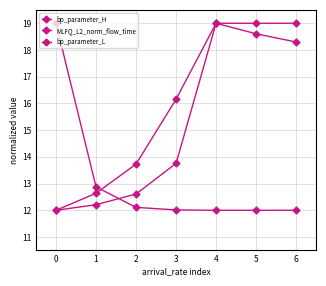

How many data points in MLFQ_L2_norm_flow_time are above 16?

4